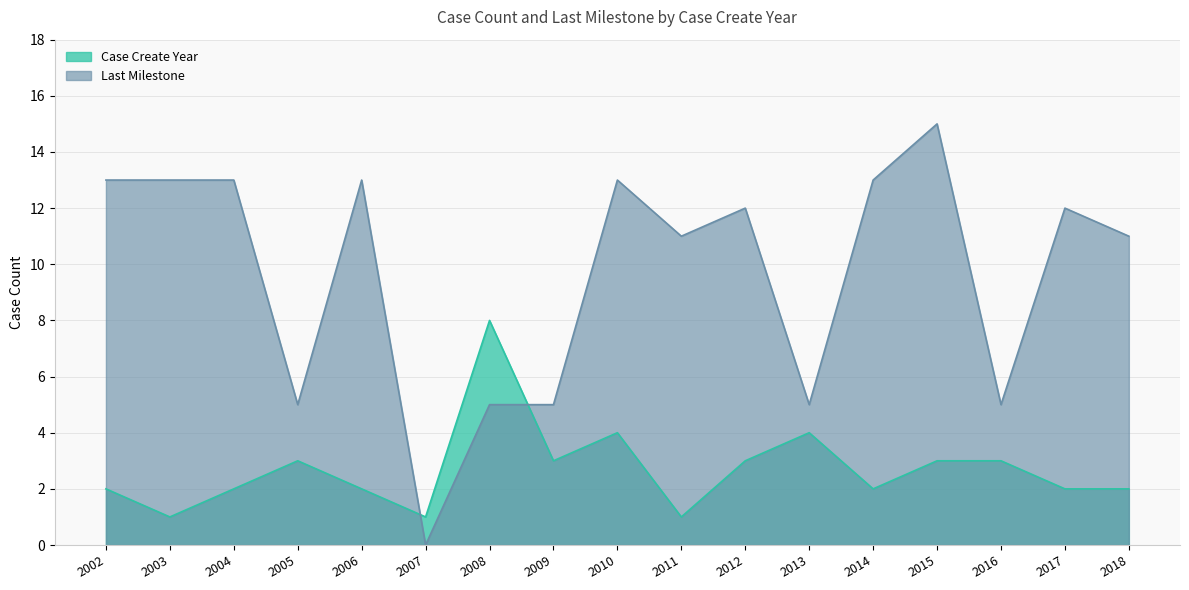

What is the maximum value shown in the chart?

15